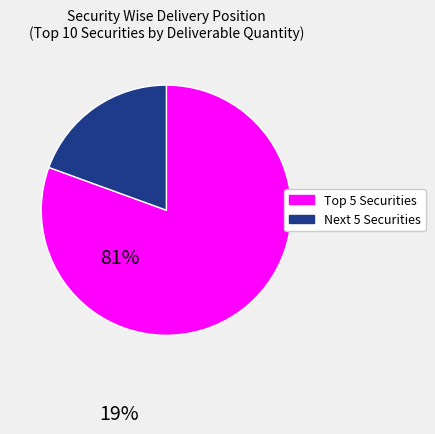

Does any single category account for the majority?

Yes